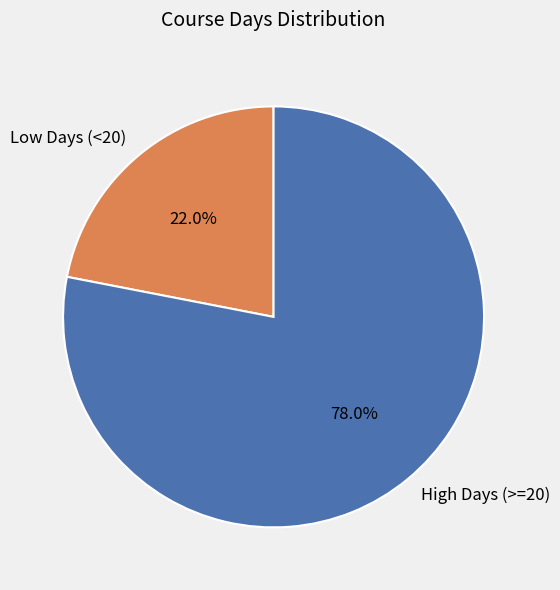

Is the sum of Low Days (<20) and High Days (>=20) greater than half?

Yes